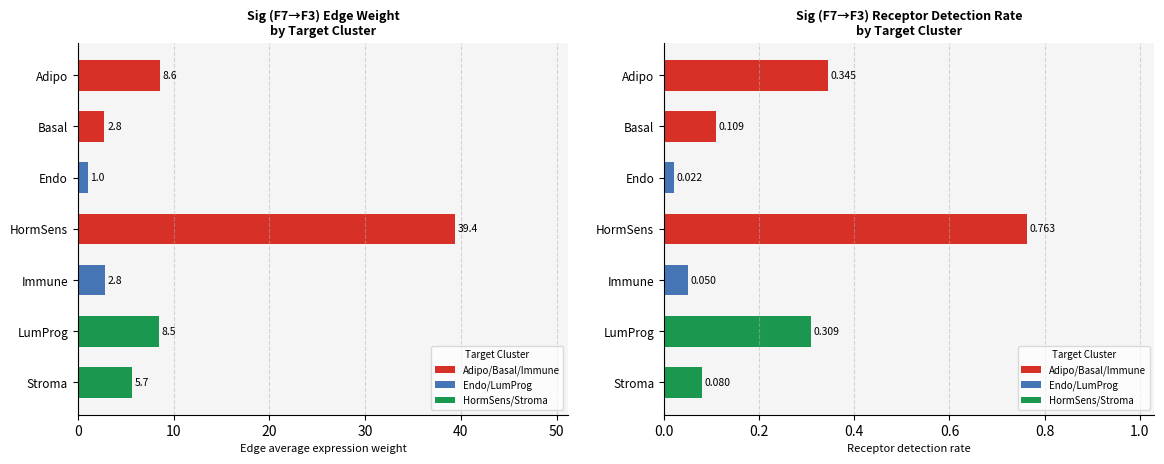

What is the sum of all Edge average expression weight values?

68.7